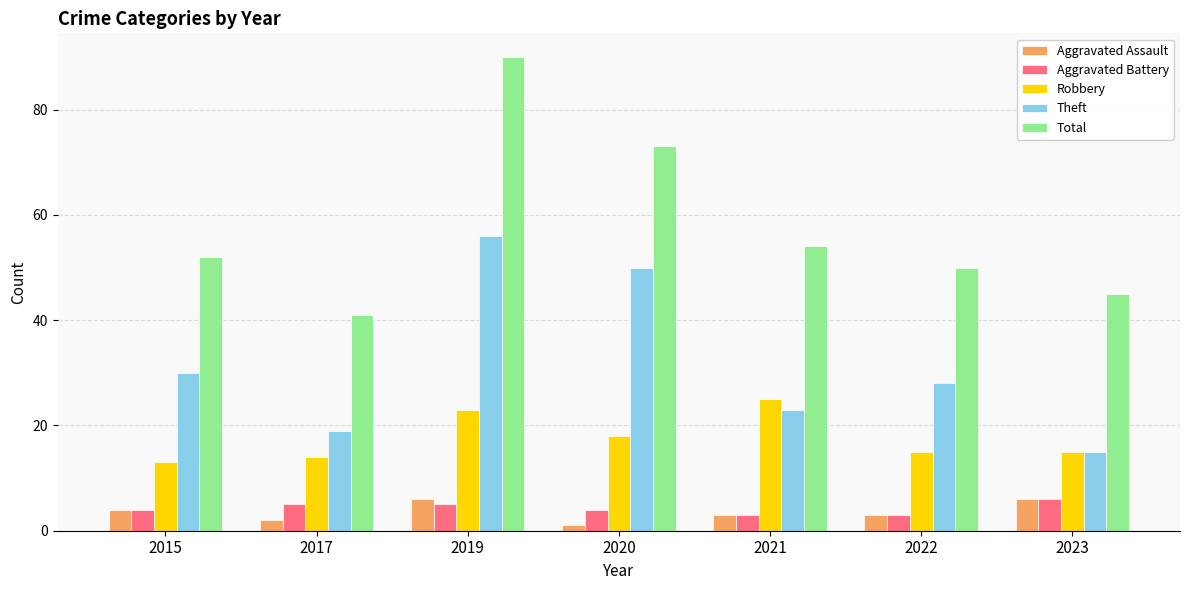

Which series has the largest total across all categories?

Total